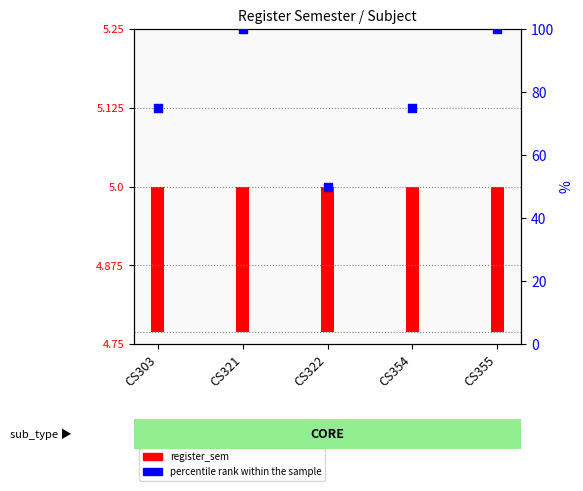

What is the change in value from CS303 to CS321?

+25